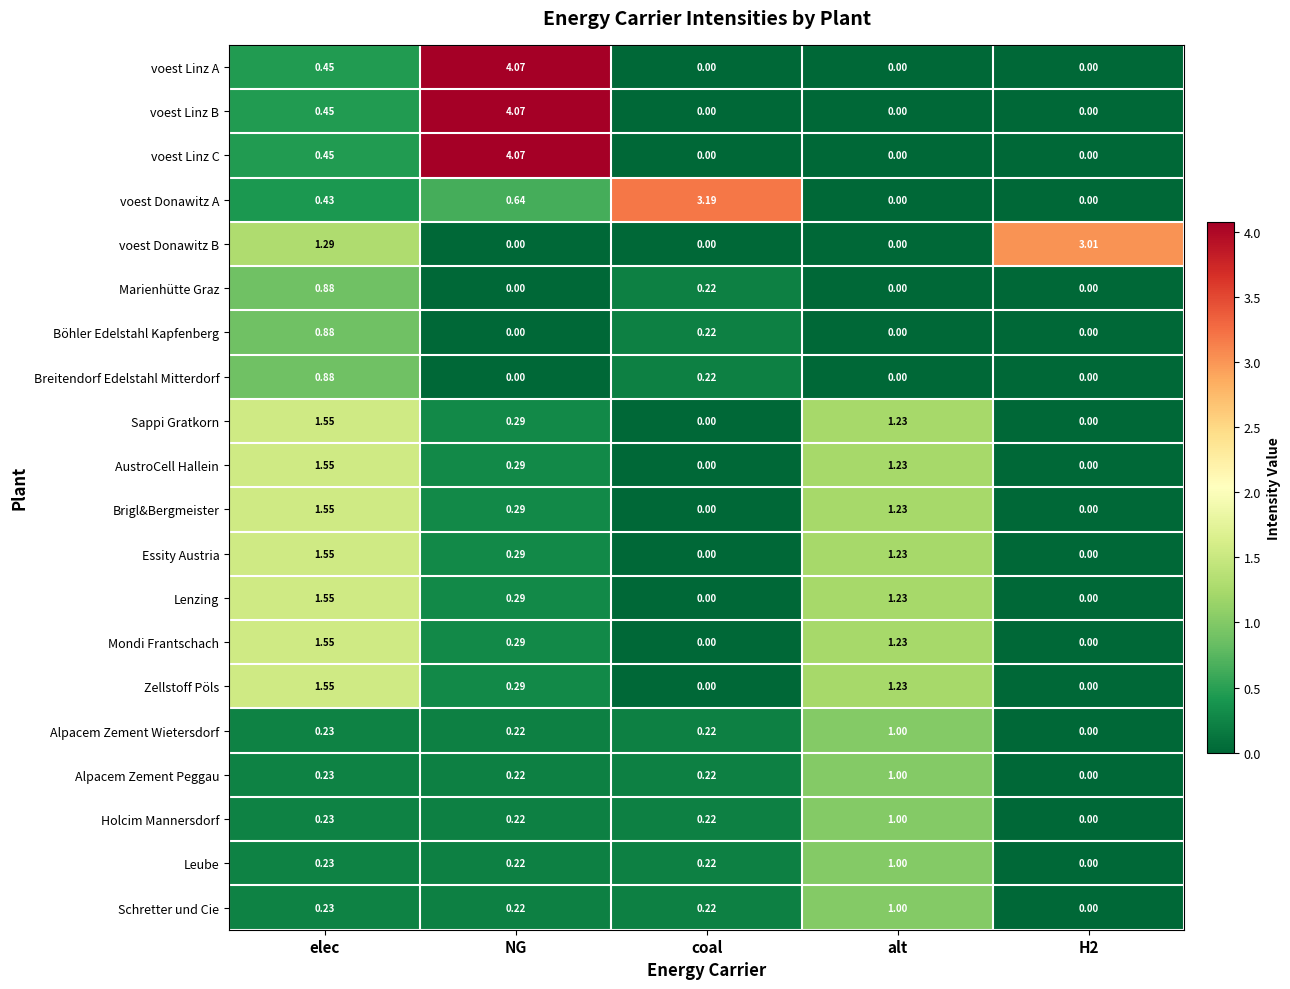

Which category has the highest value across all series?

NG